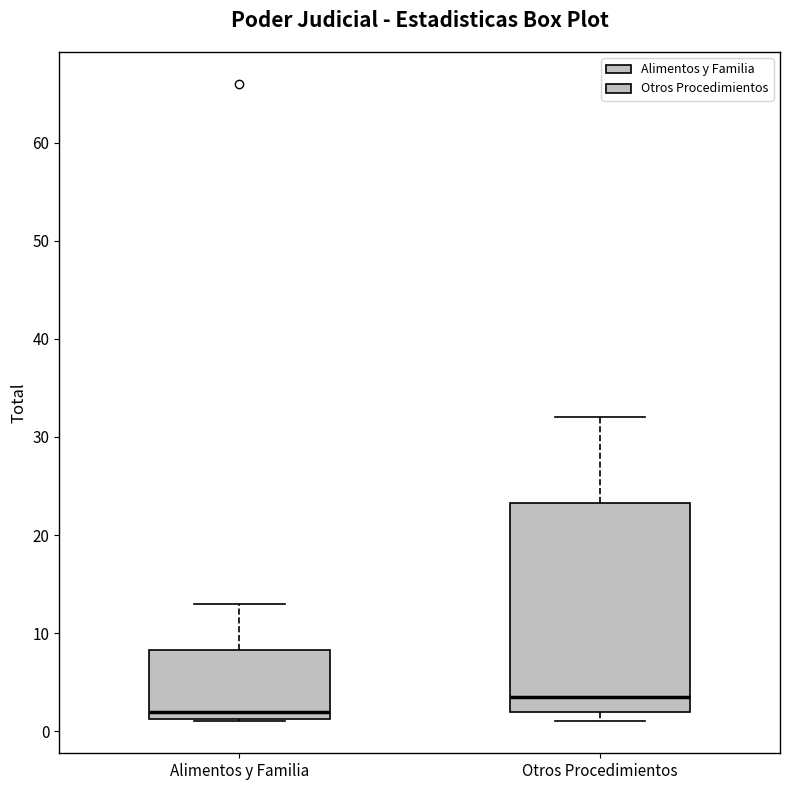

Which box has the lowest median line?

Alimentos y Familia